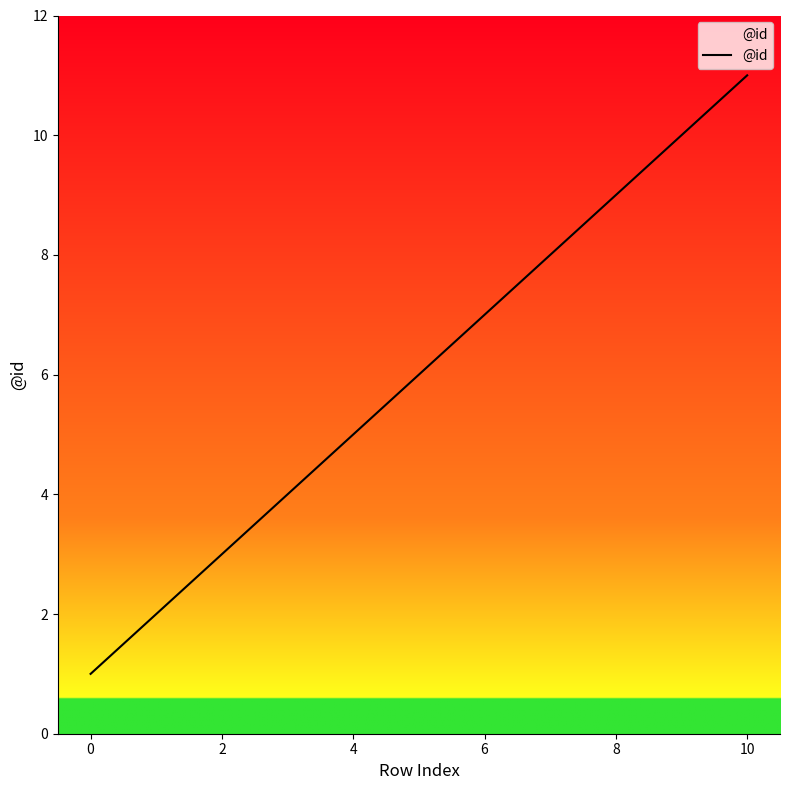

Reading left to right, extract all data points from this chart.

1	2	3	4	5	6	7	8	9	10	11